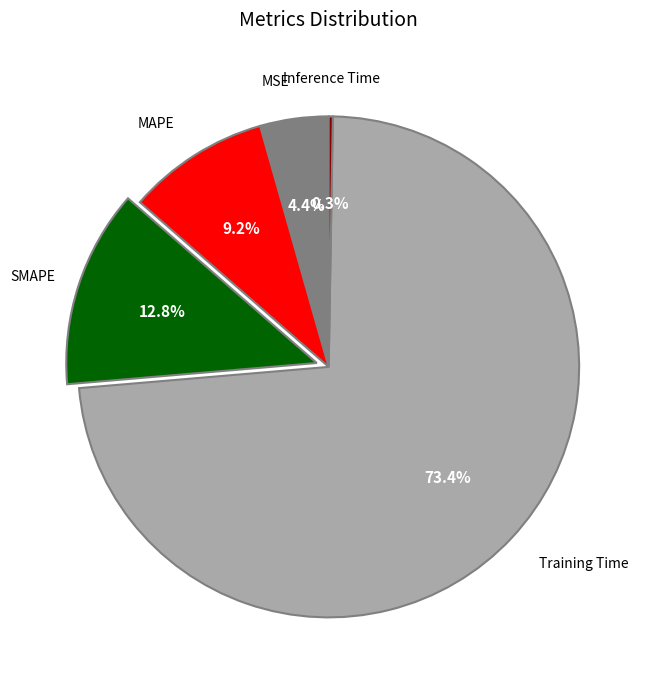

Is there a majority slice in this chart?

Yes